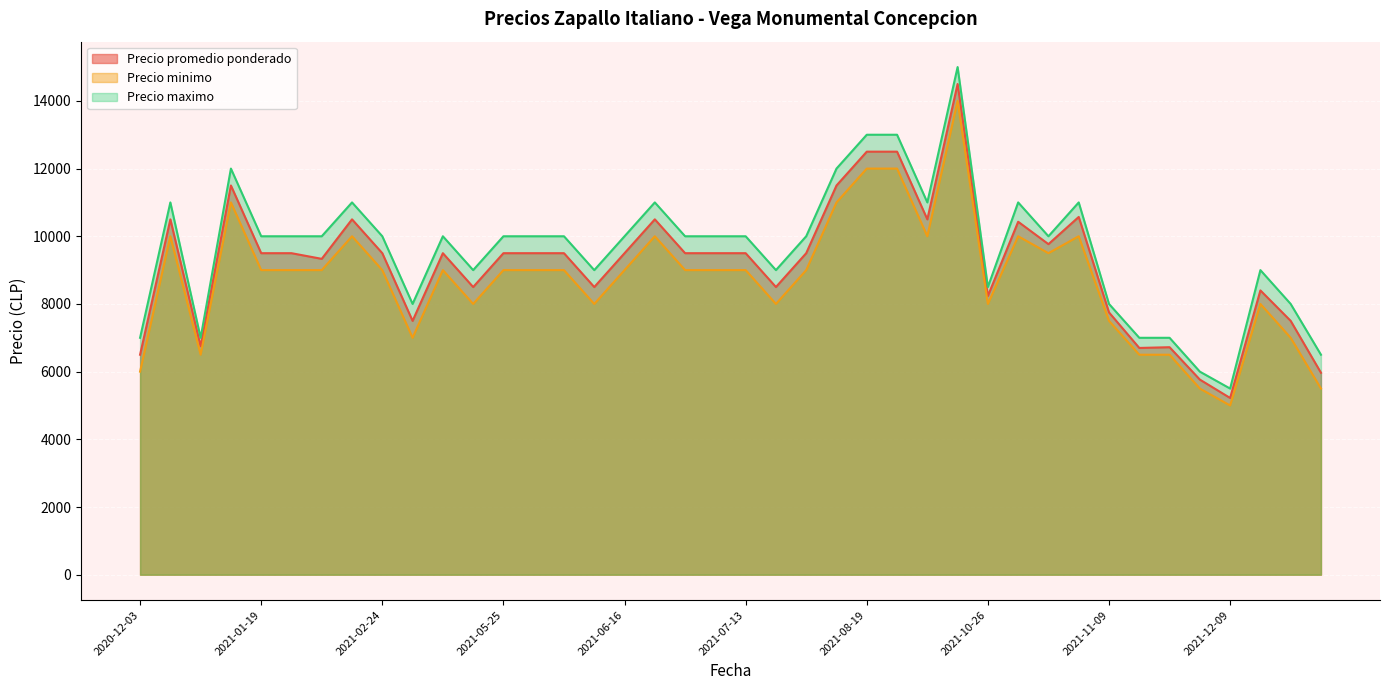

Is it true that Precio maximo equals 13000 at 2021-08-19?

True